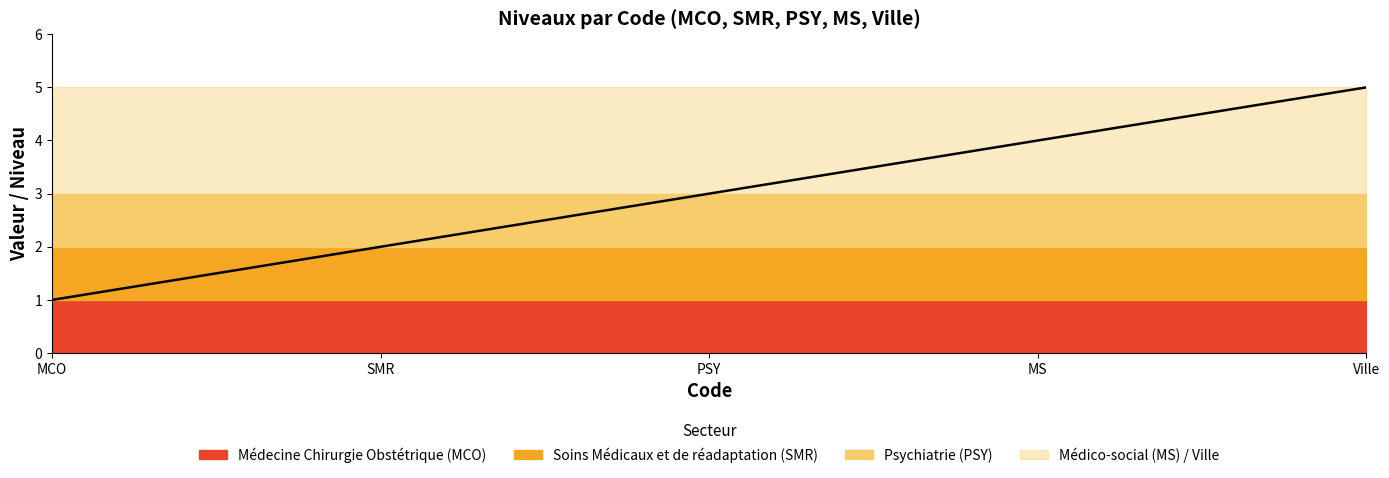

What is the label of the 5th point from the left?

Ville